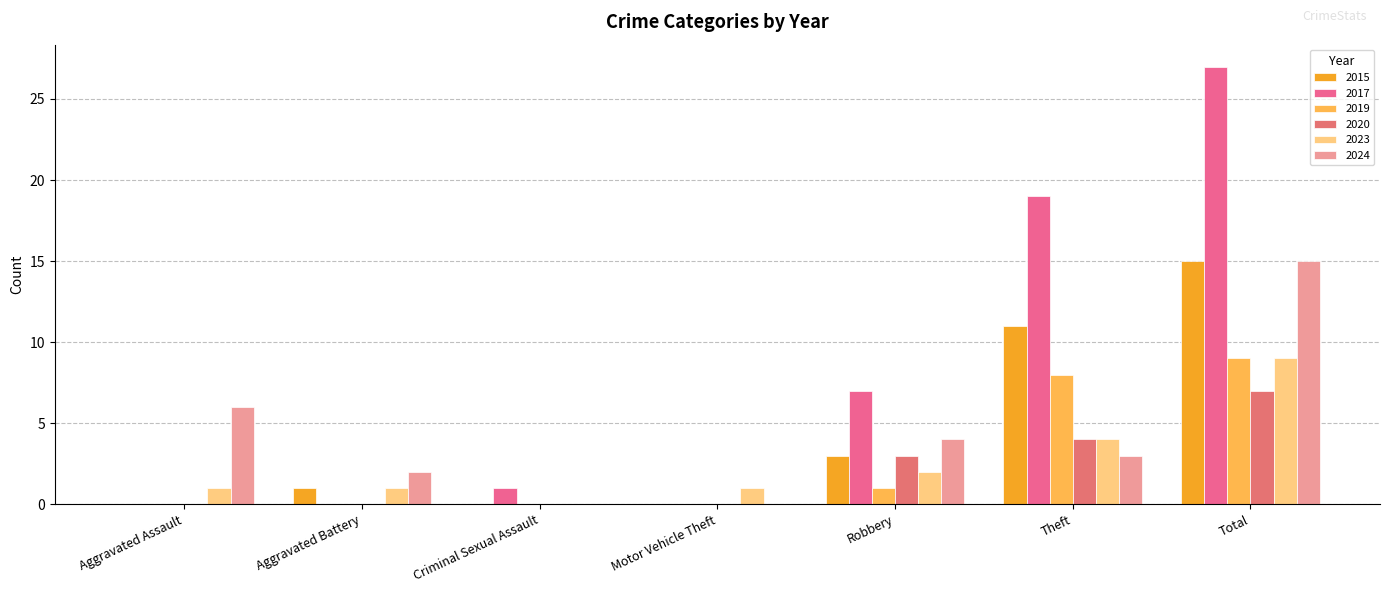

At which category is the sum across all series the highest?

Total